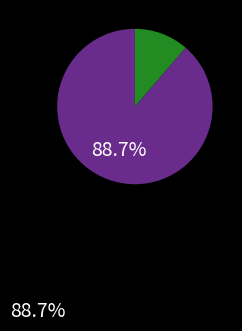

Count the number of slices in the pie.

2